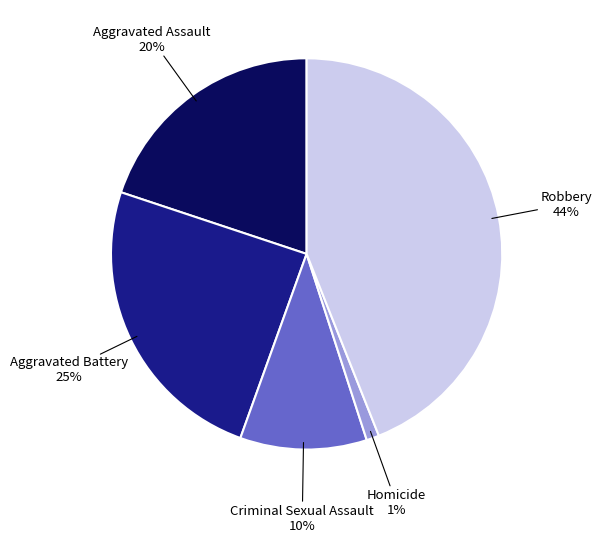

To the nearest percent, what is the difference between the largest and smallest slice percentages?

43%